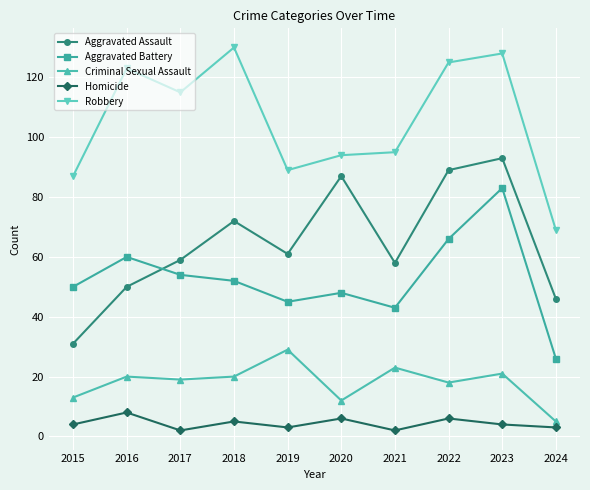

Is the value of Aggravated Battery at 2017 greater than the value of Homicide at 2021?

Yes